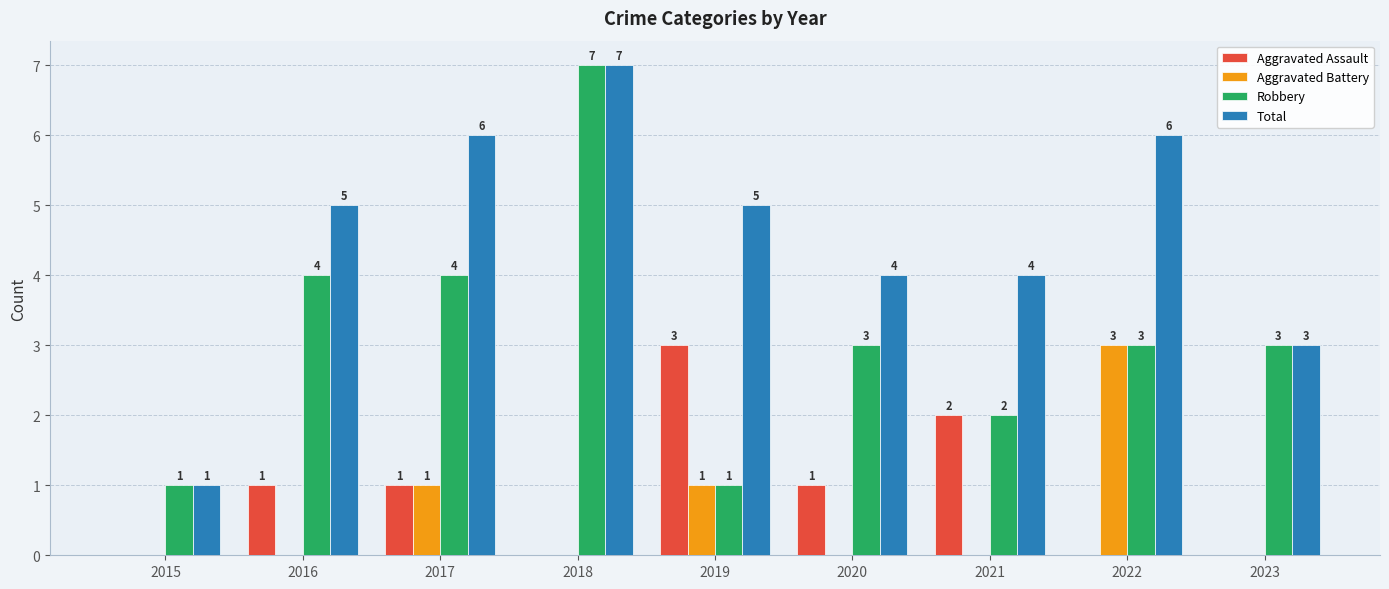

Which series changed the most between 2018 and 2022?

Robbery